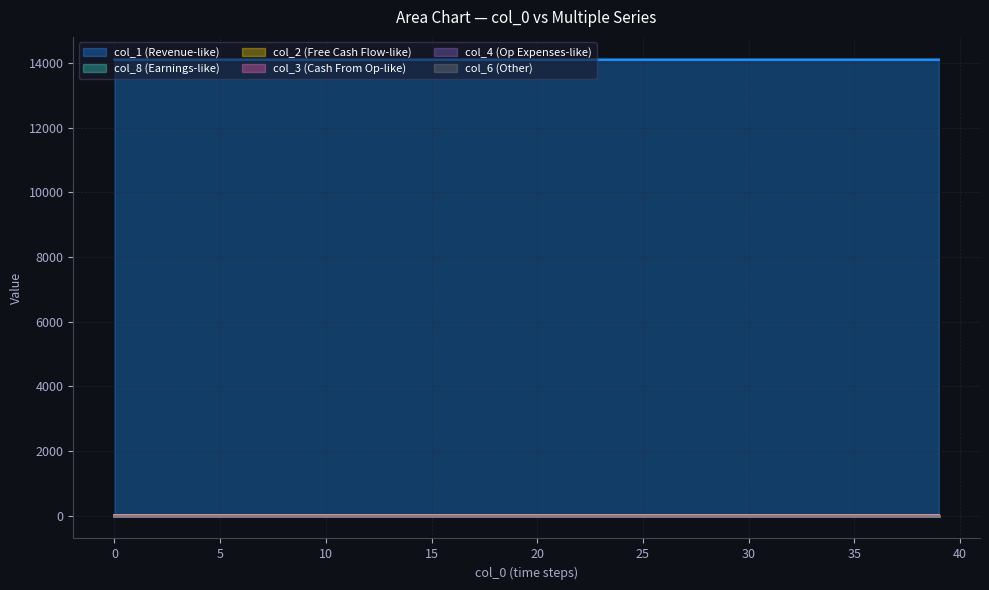

True or false: col_1 has a value of 22127.0 at 22.

False